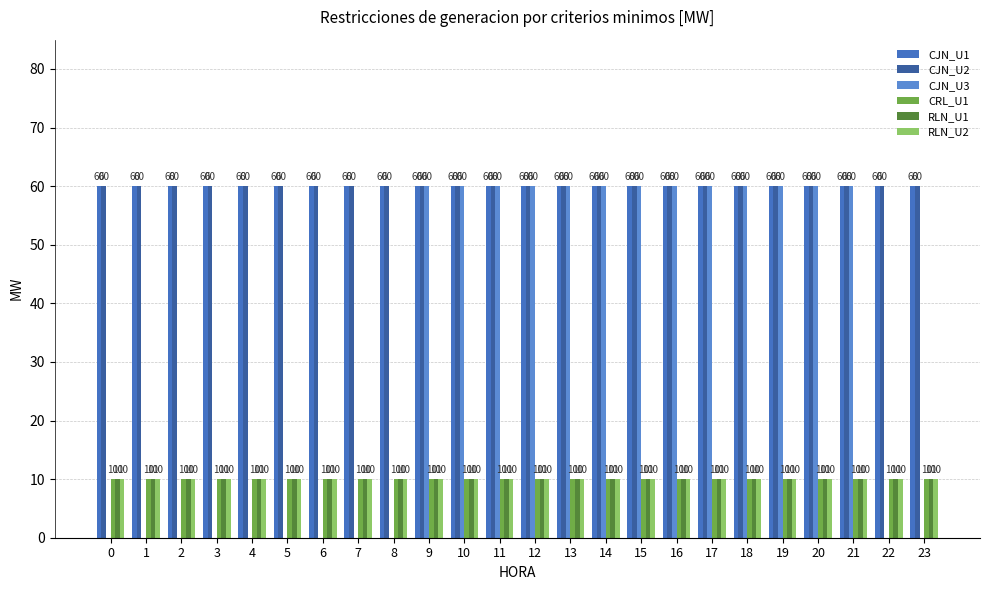

What is the value of the RLN_U2 bar at the 14th from the left?

10